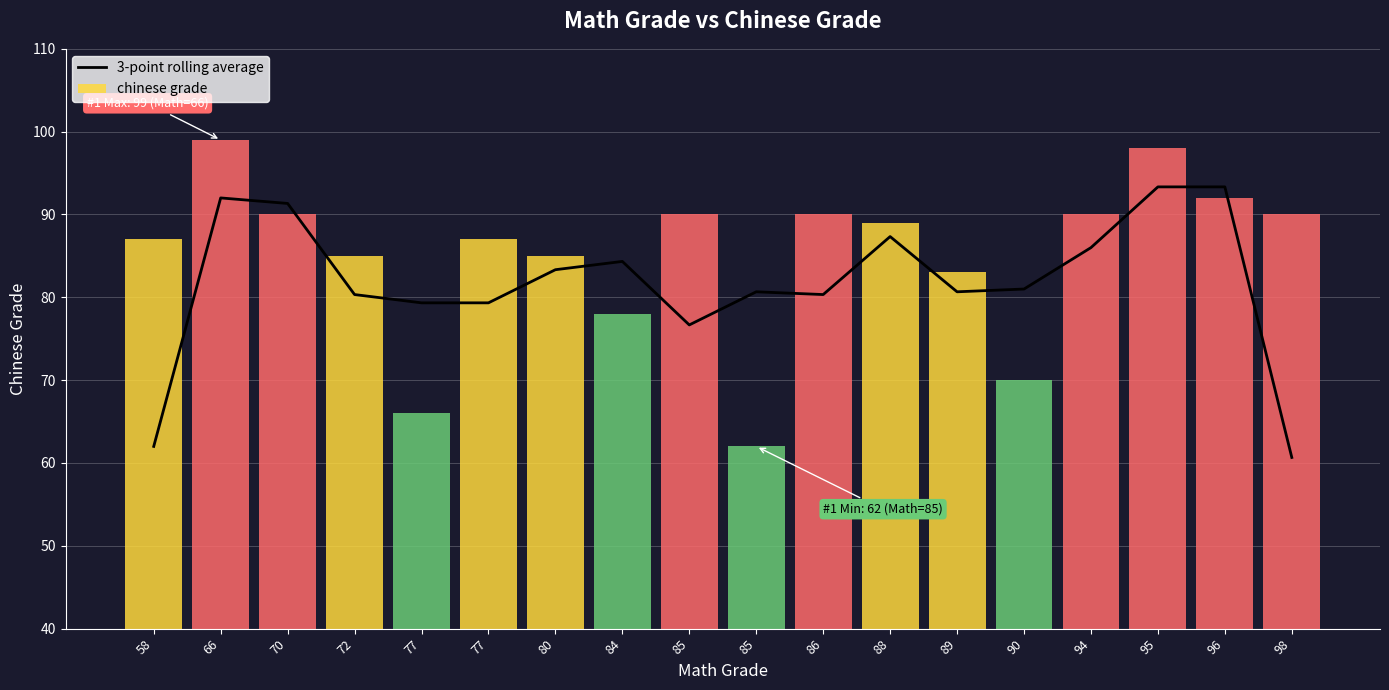

What is the sum of the 3-point rolling average values at 96 and 90?

174.3